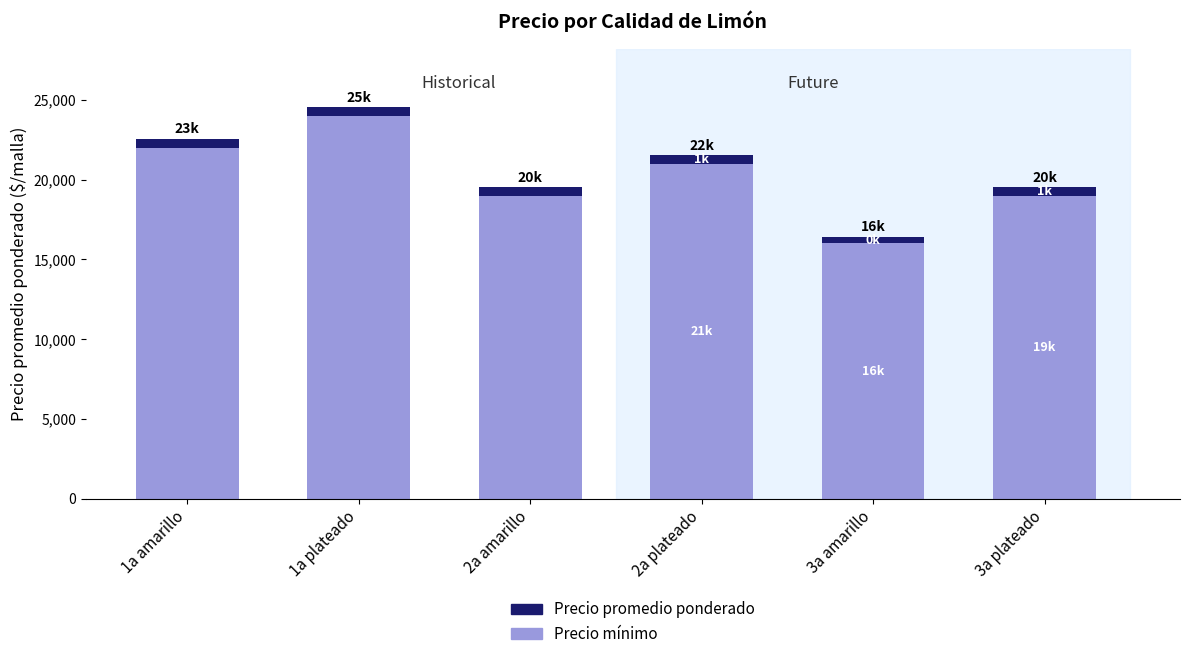

The value of Precio mínimo at 2a amarillo is 19000. True or false?

True